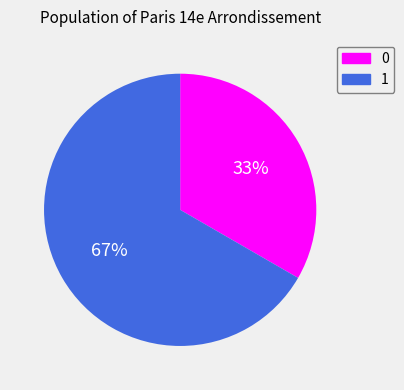

Is the sum of 0 and 1 greater than half?

Yes